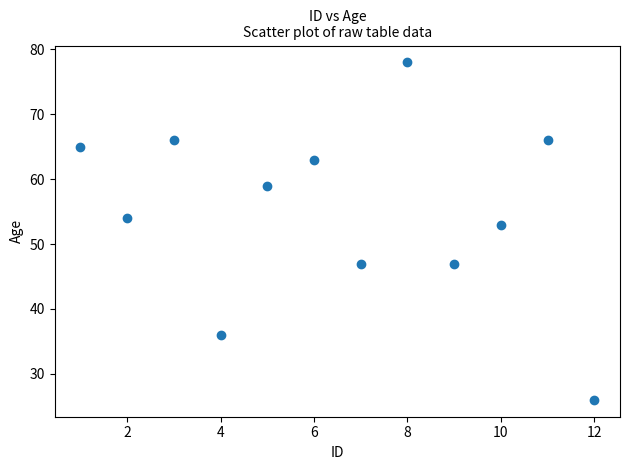

What is the average Y value?

55